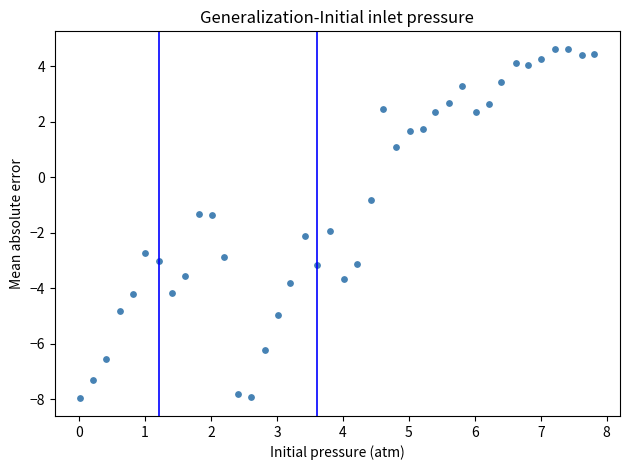

What is the range of Y values (max minus min)?

12.6